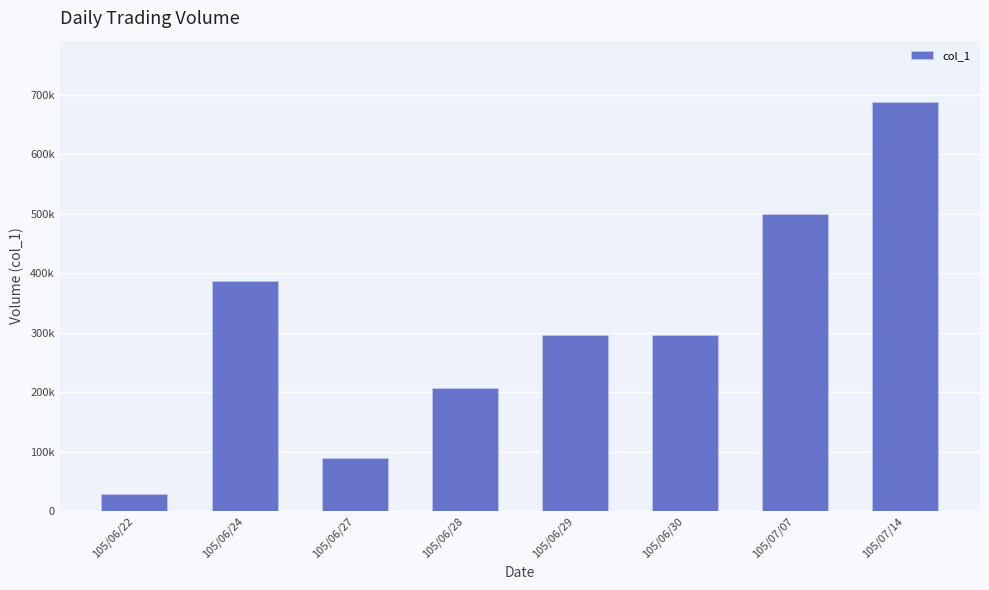

Between 105/06/27 and 105/07/14, which is larger?

105/07/14